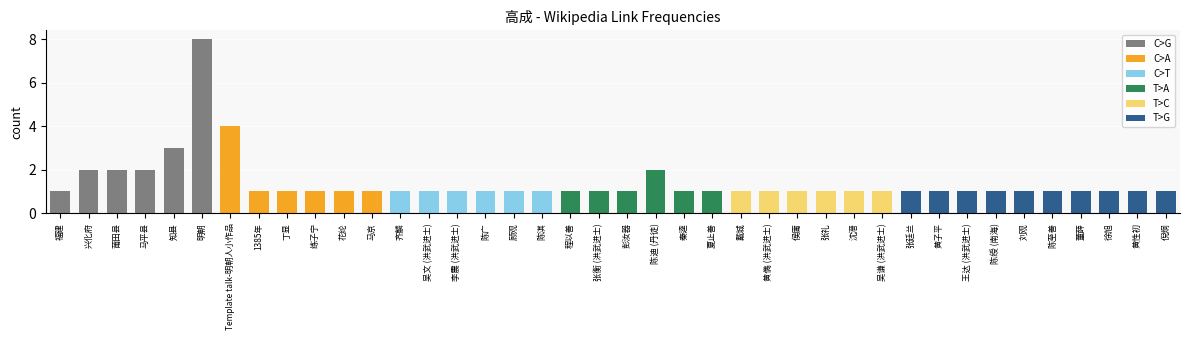

Are the bars grouped side by side (vs. stacked)?

No